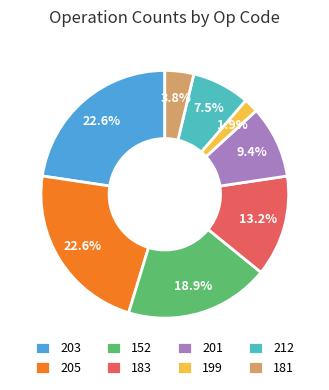

Is it true that 181 is 4% of the pie?

True